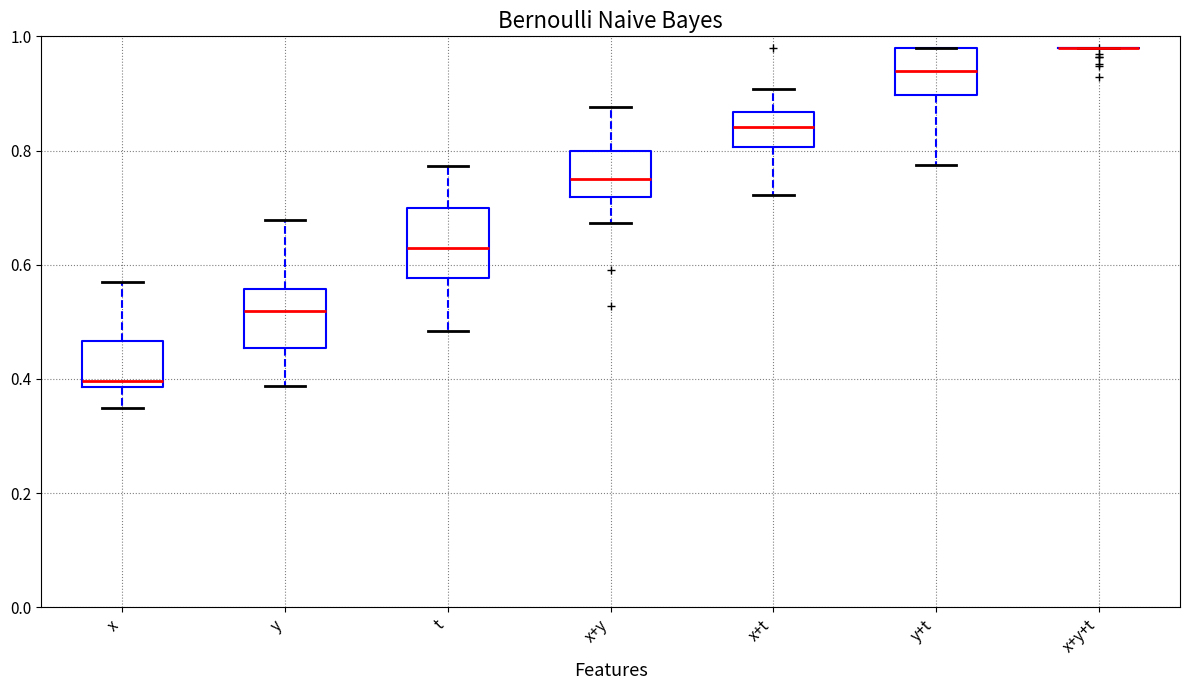

Where does the upper whisker of the box for x+y end on the y-axis? The values are not printed on the chart, so give them approximately, as read against the axis.

0.88